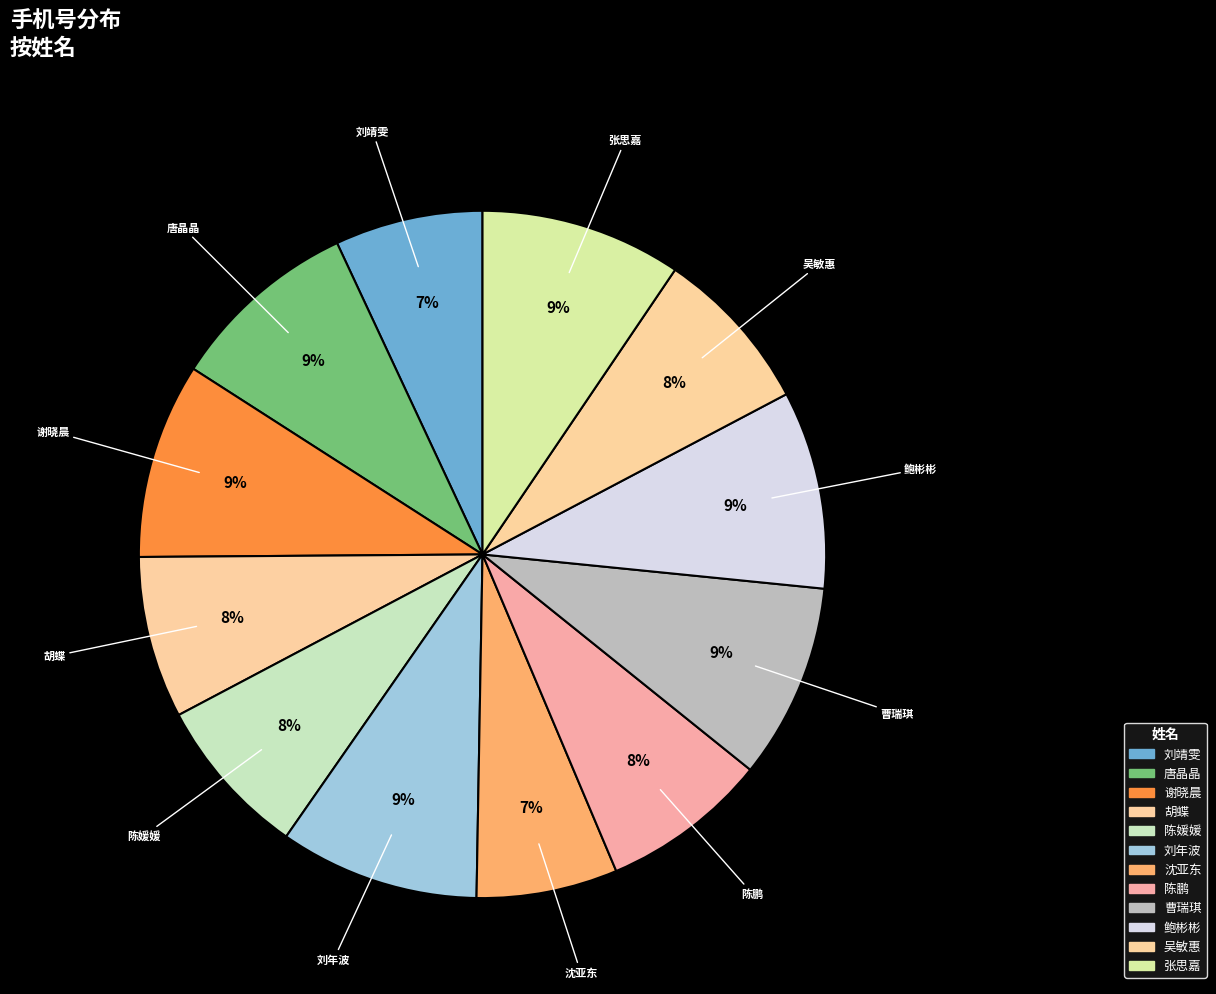

The 曹瑞琪 slice represents 9% of the pie. True or false?

True